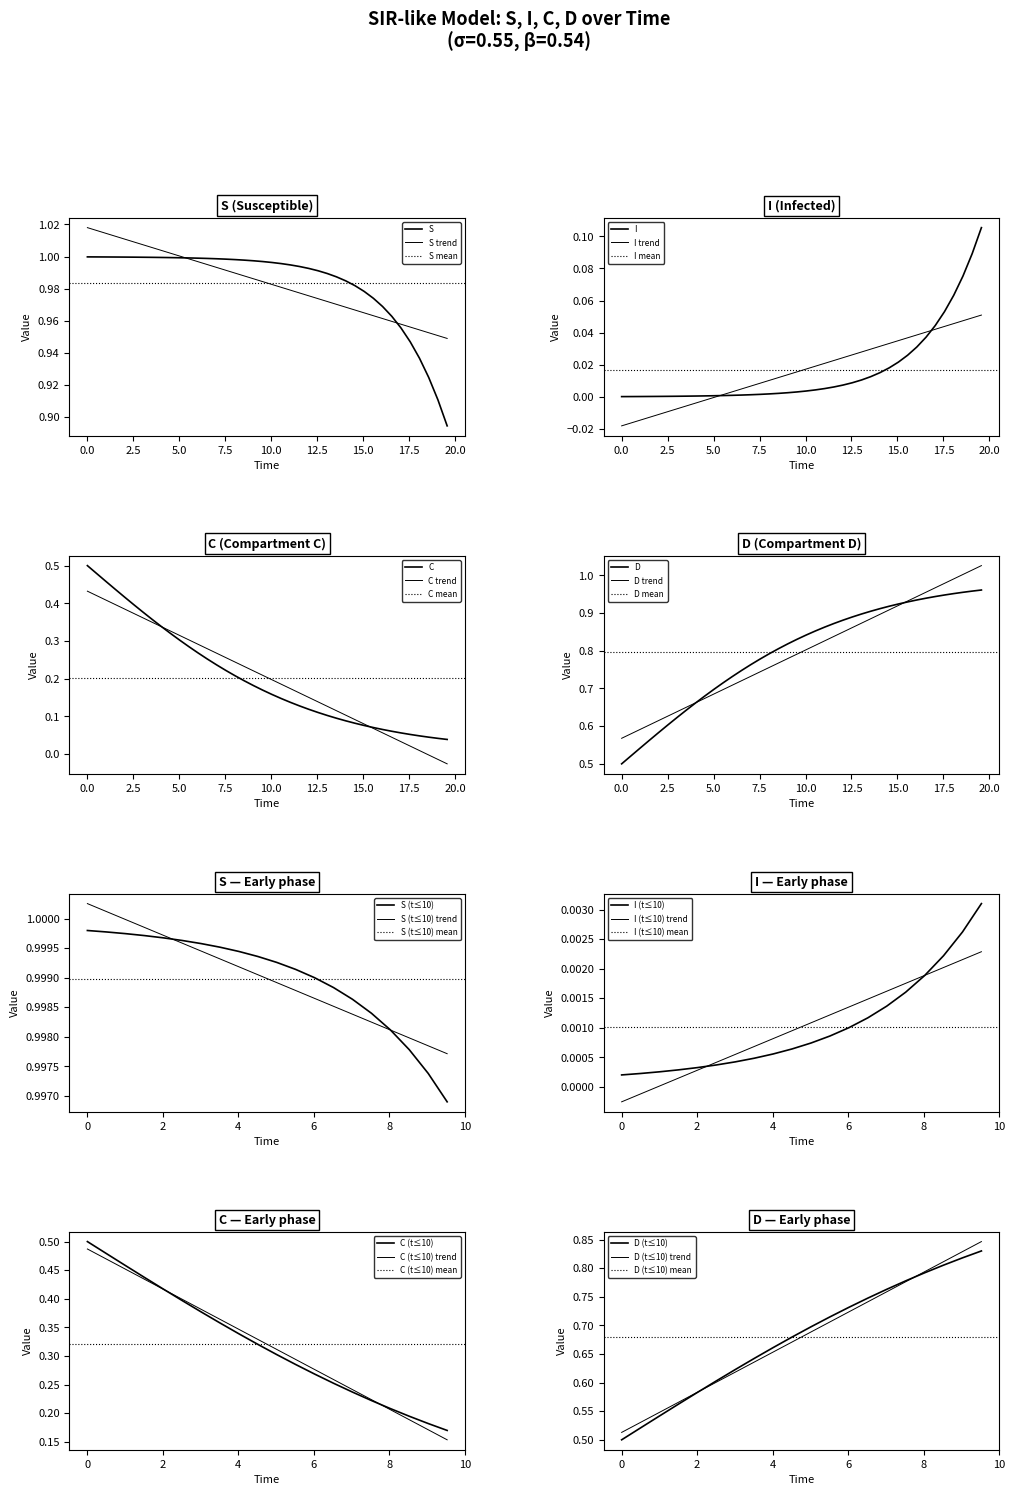

Which label corresponds to the smallest value in the chart?

time